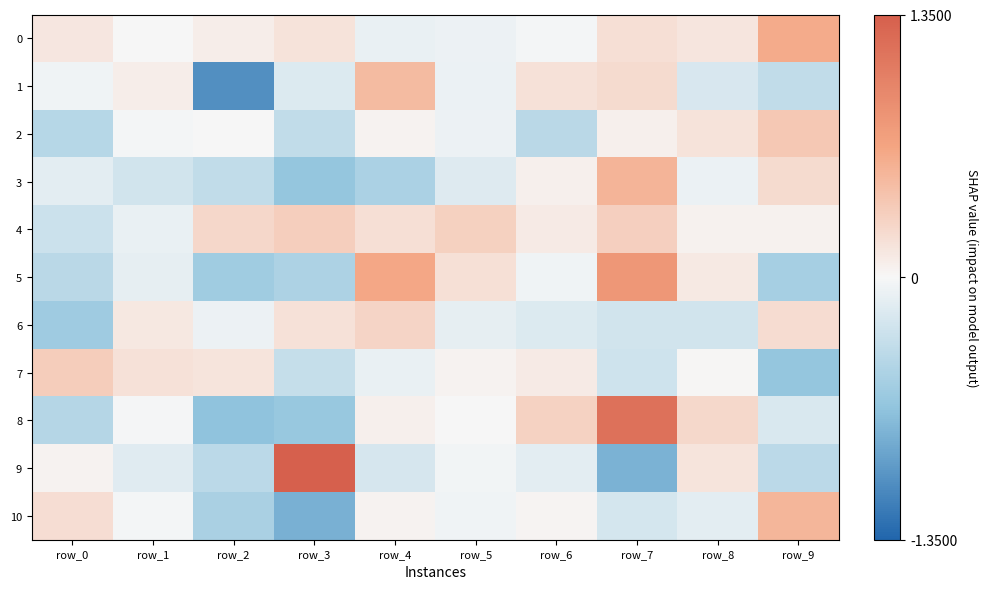

What is the minimum value shown in the chart?

-1.1